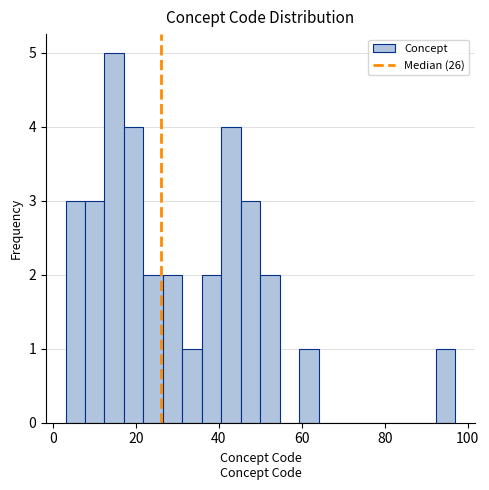

Read against the x-axis, roughly where is the centre of the tallest bar?

14